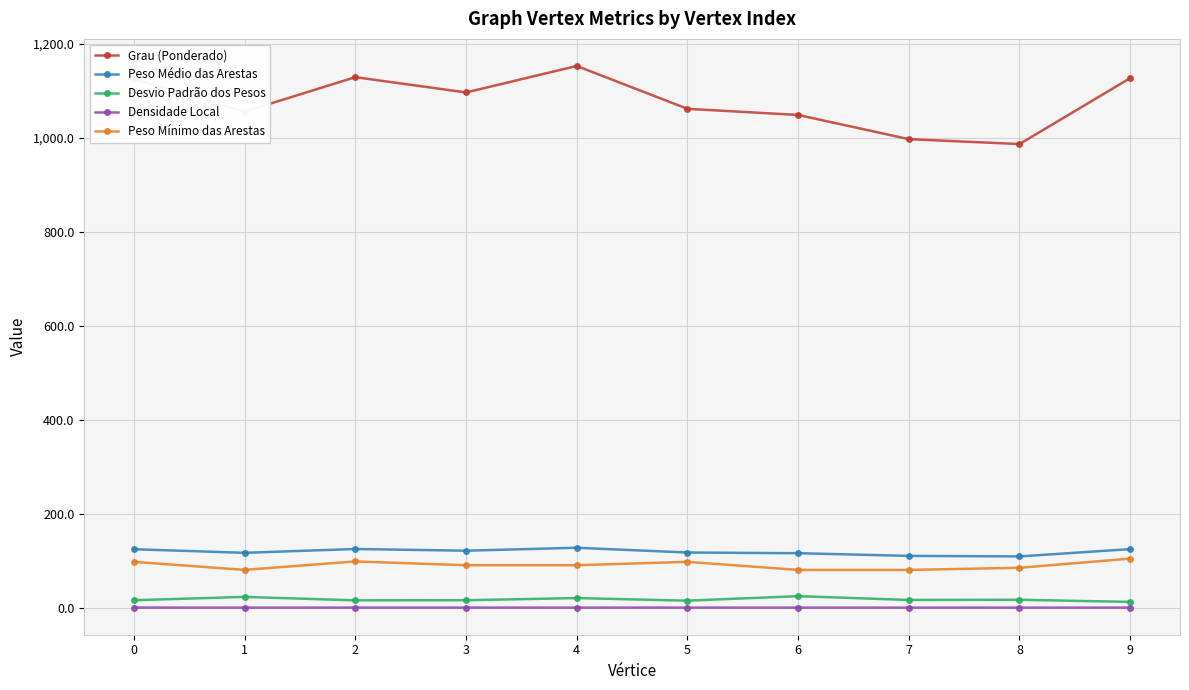

How many distinct data groups are displayed?

5